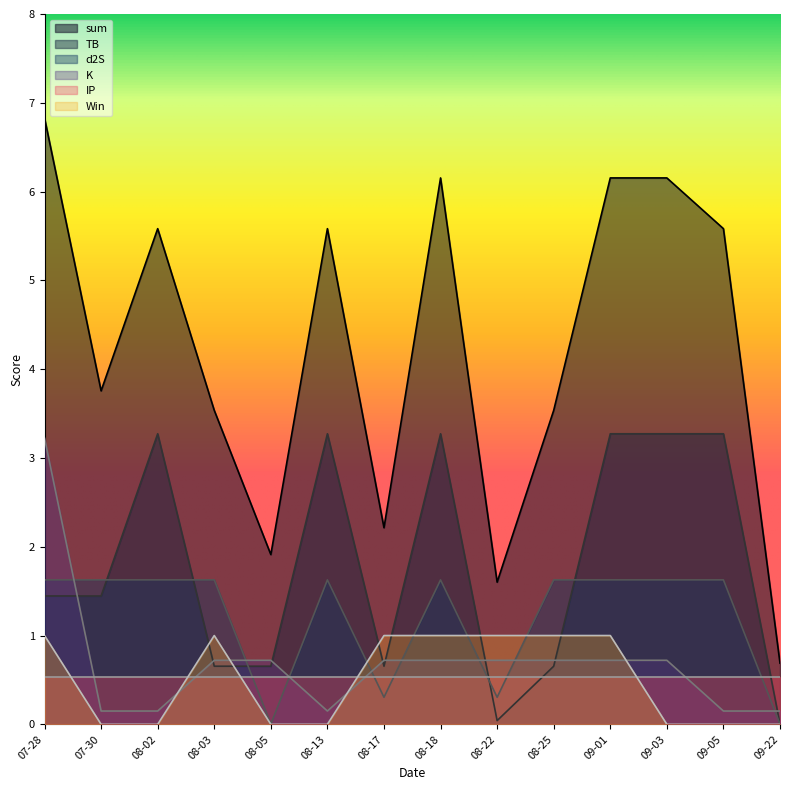

Is the value of d2S at 08-25 greater than the value of TB at 09-05?

No